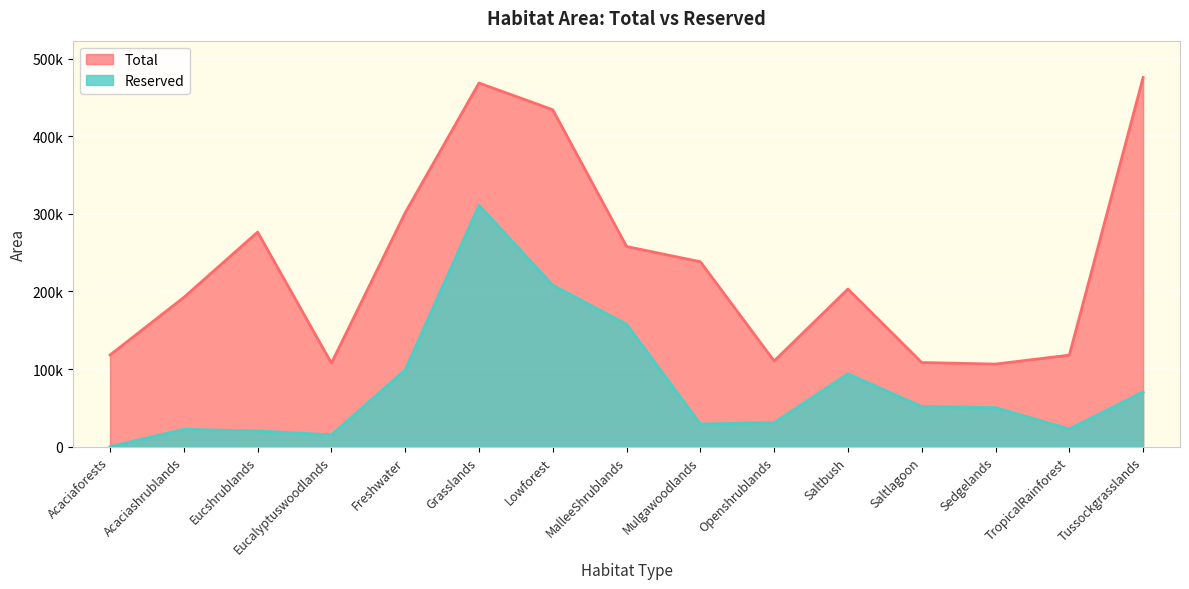

What is the label of the 13th point from the left?

Sedgelands